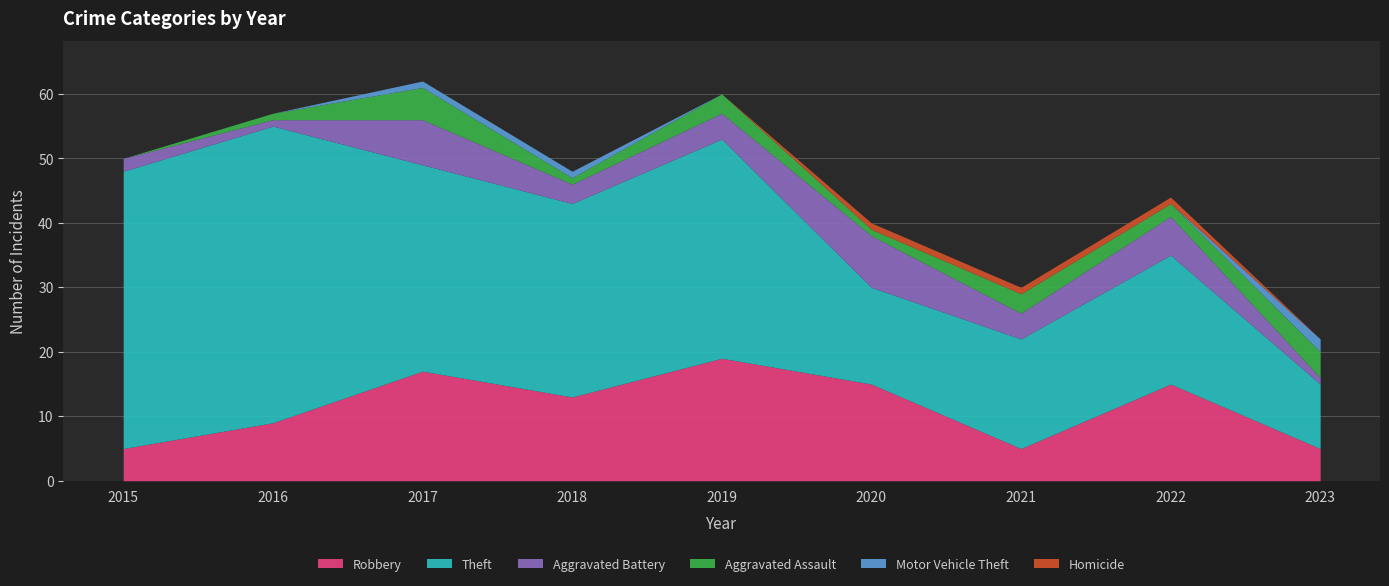

How many values in Motor Vehicle Theft are above zero?

3